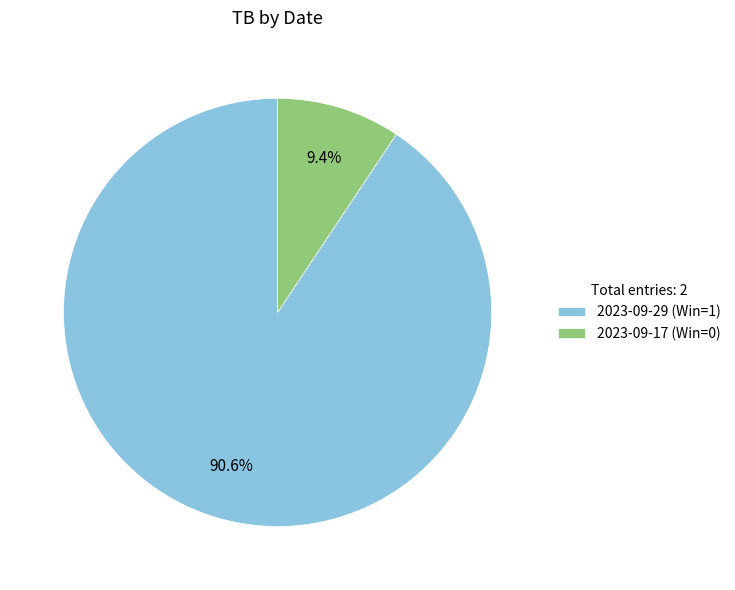

To the nearest percent, what is the average slice percentage?

50%